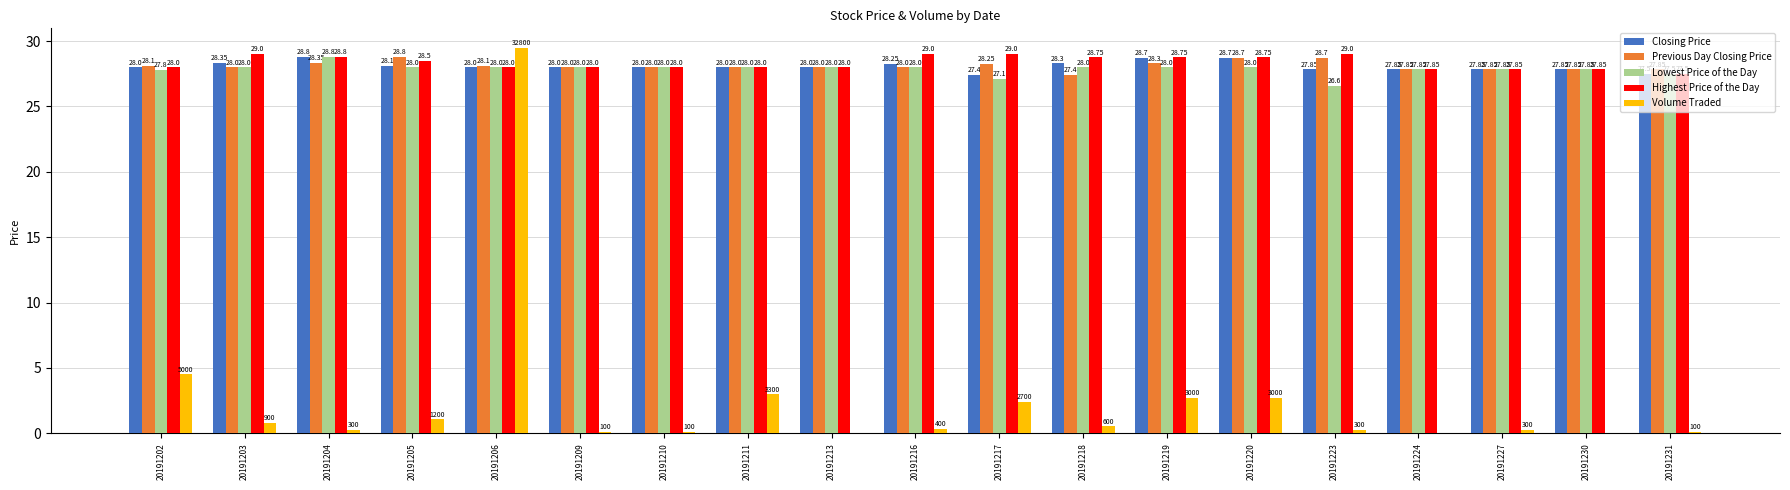

Which series has the largest range (max minus min)?

Volume Traded